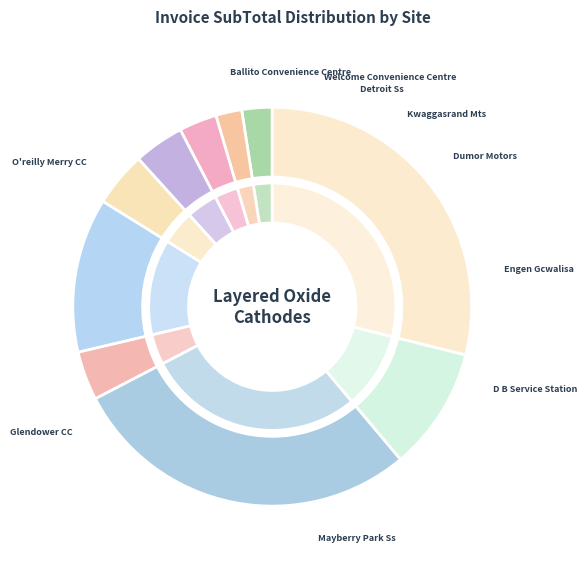

The Glendower CC slice represents 21% of the pie. True or false?

False